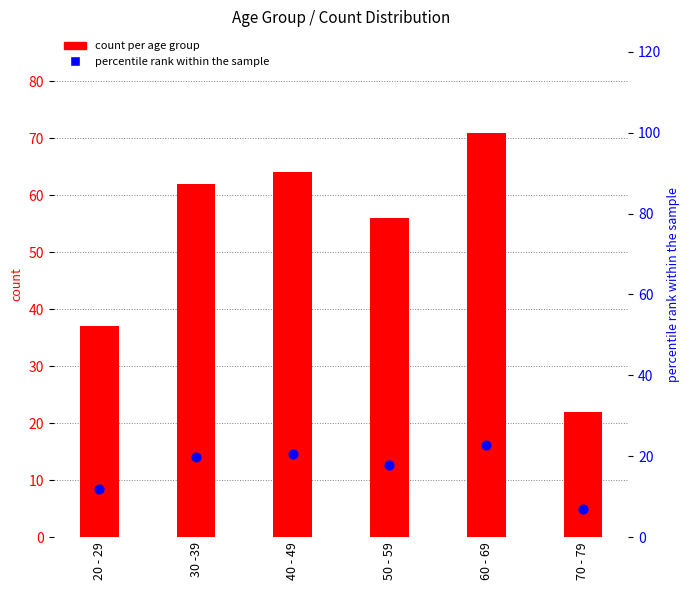

What are all the series names shown in the legend?

count per age group, percentile rank within the sample